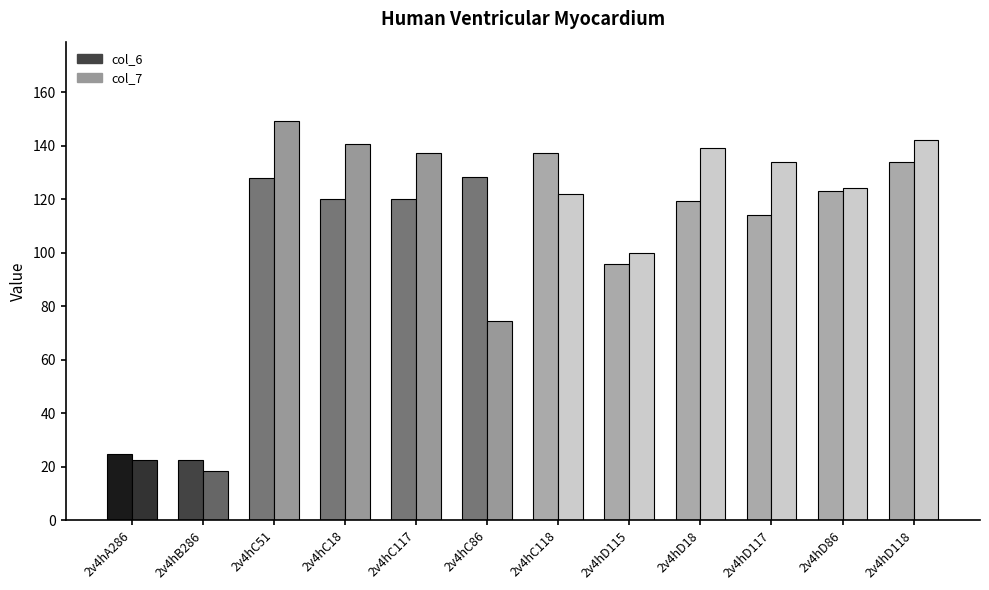

Rank the series at 2v4hD117 from highest to lowest value.

col_7, col_6